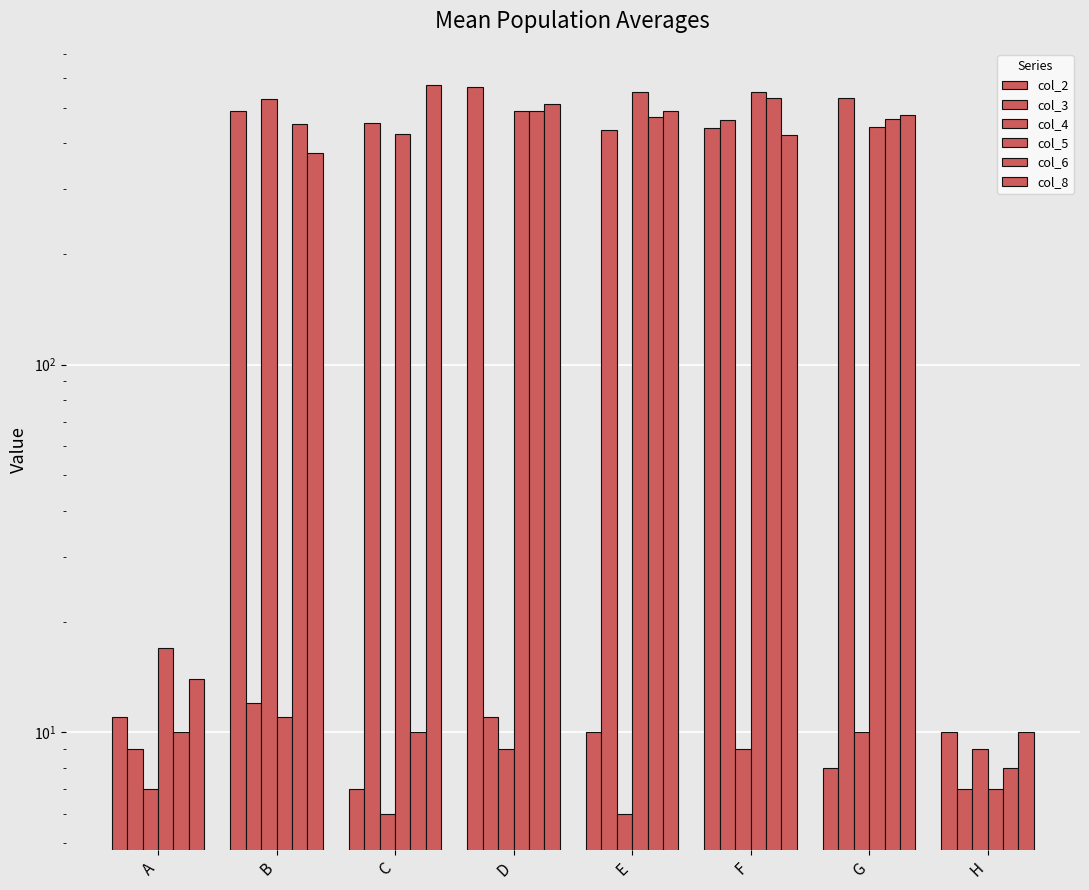

List the series in order of their peak value, highest first.

col_8, col_2, col_5, col_3, col_6, col_4